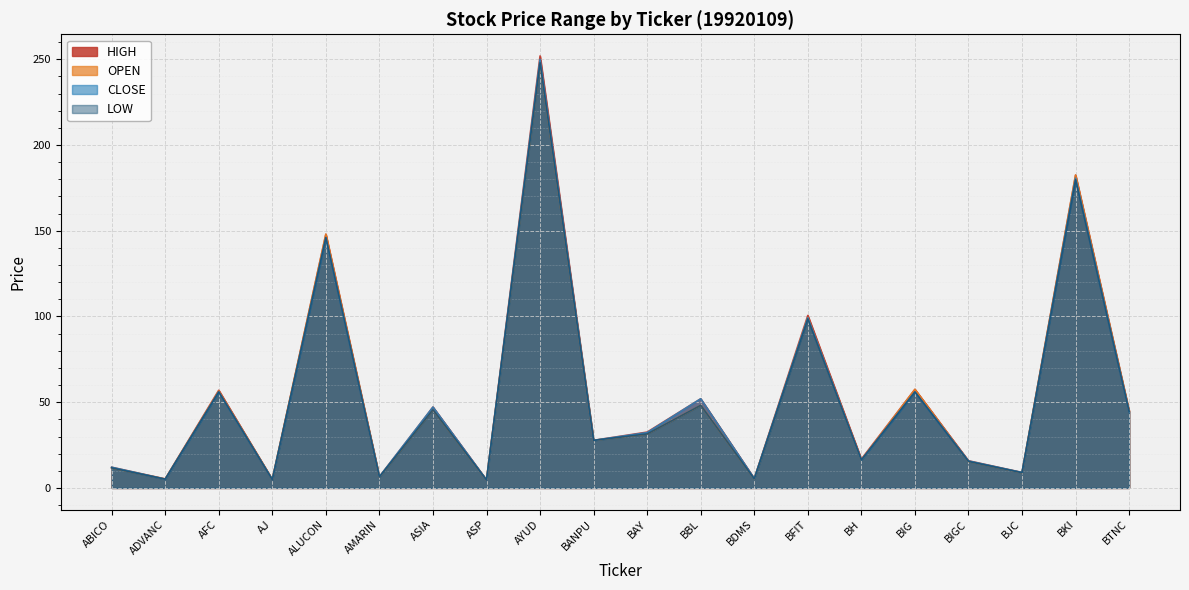

At which category is the sum across all series the highest?

AYUD